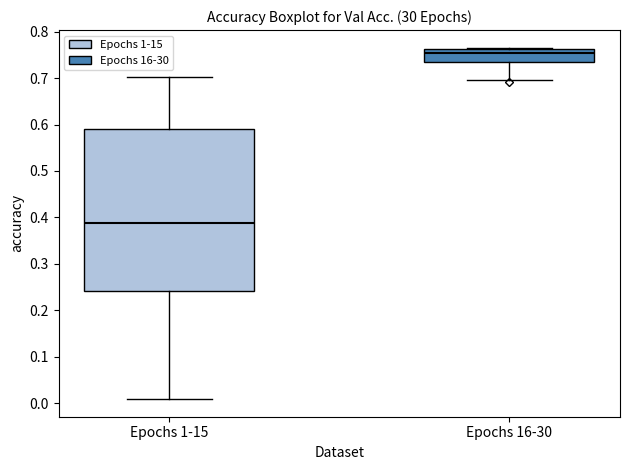

Which box's median line is the lowest?

Epochs 1-15